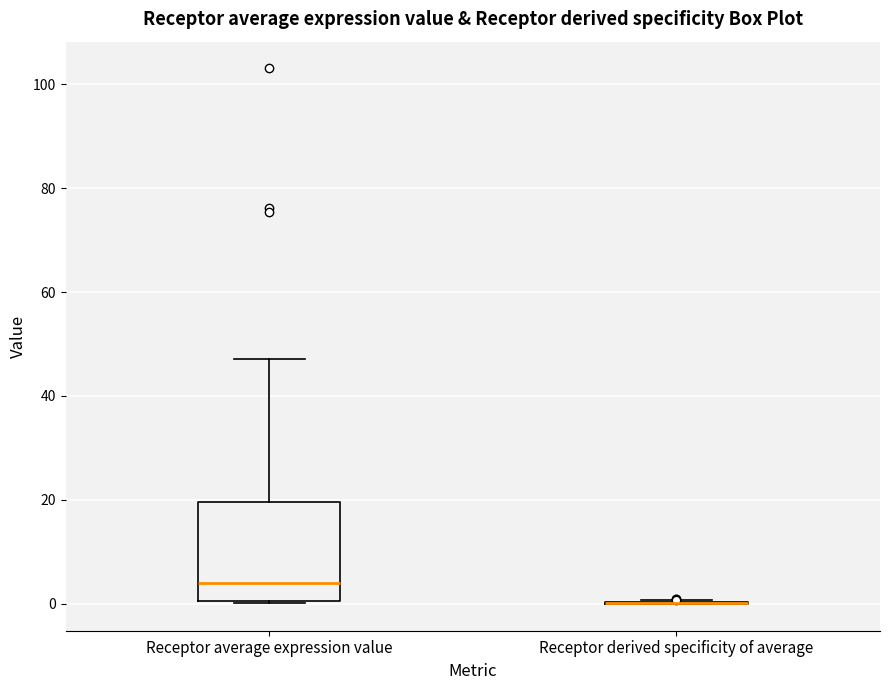

Which box is the tallest, from its lower edge to its upper edge?

Receptor average expression value